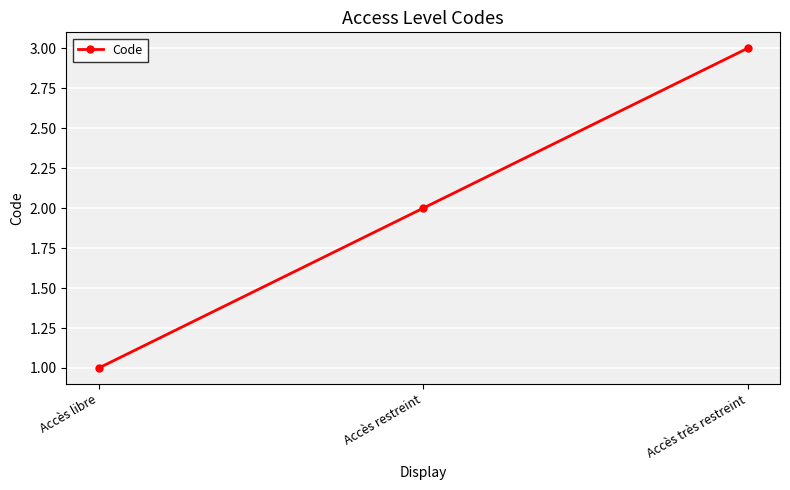

Reading right to left, extract all data points from this chart.

3	2	1